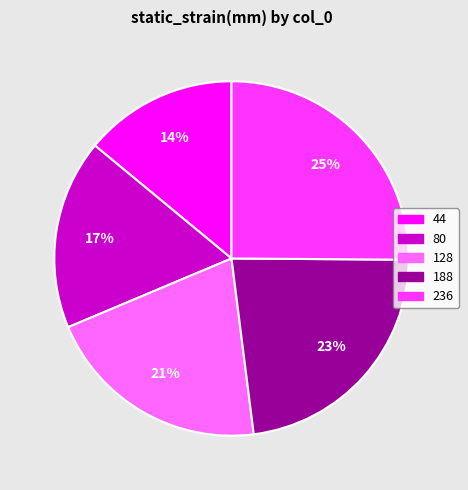

To the nearest percent, what is the average slice percentage?

20%